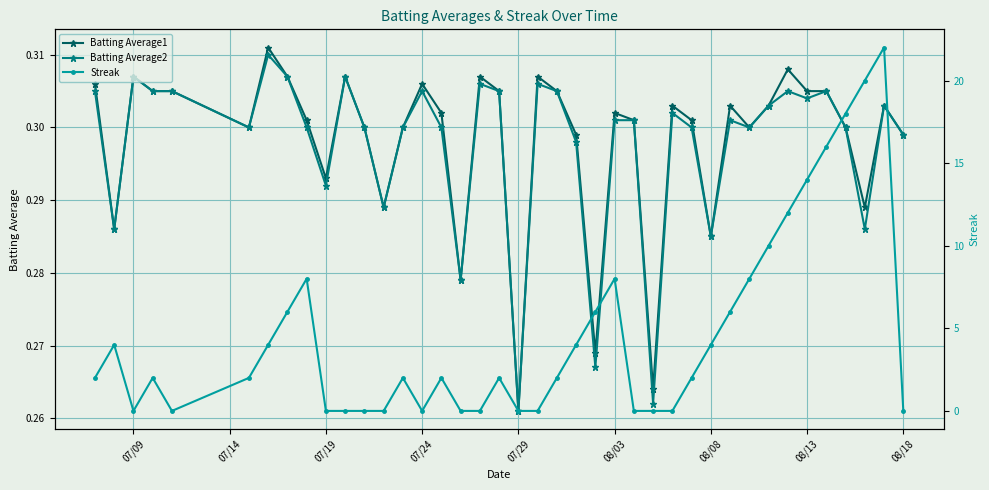

Rank the series by their maximum value, from lowest to highest.

Batting Average2, Batting Average1, Streak